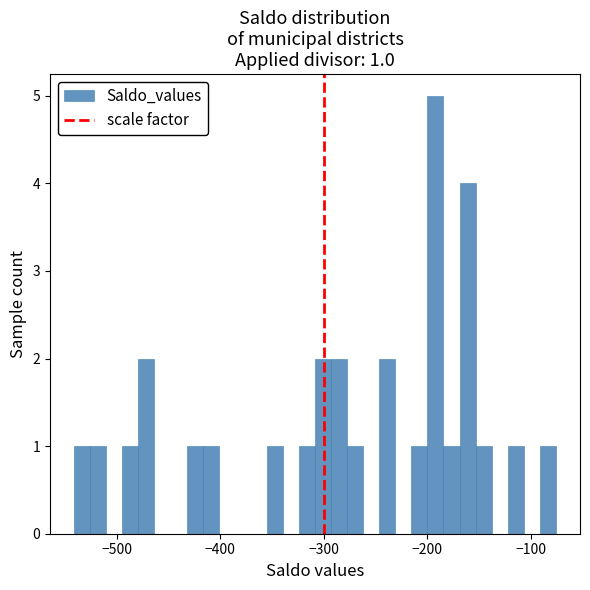

Around what value on the x-axis is the tallest bar? Give the approximate position of its centre, as read against the axis.

-190